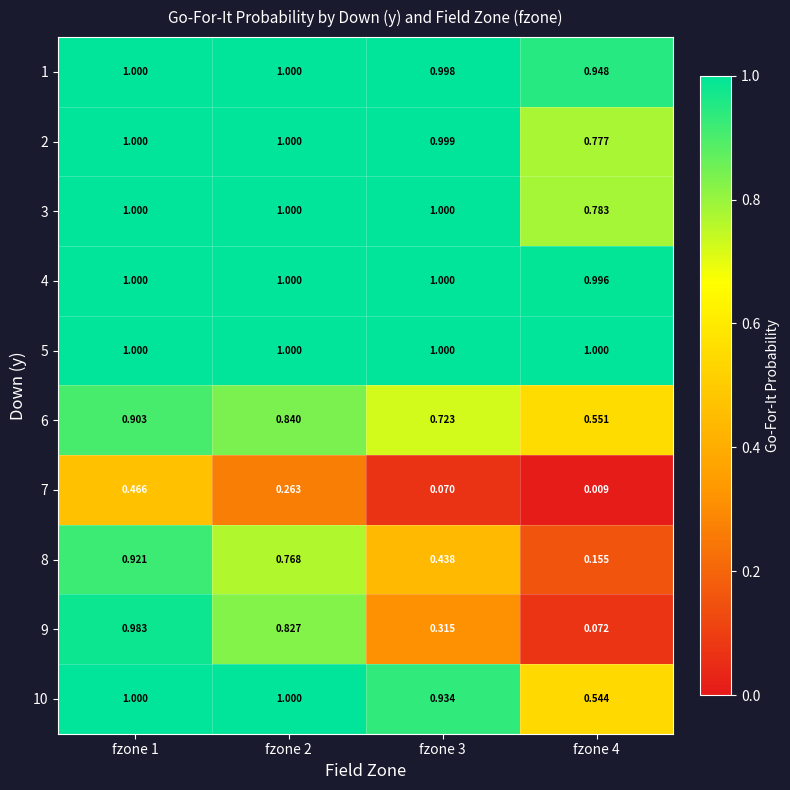

Is the value of 4 at fzone 2 greater than the value of 7 at fzone 3?

Yes